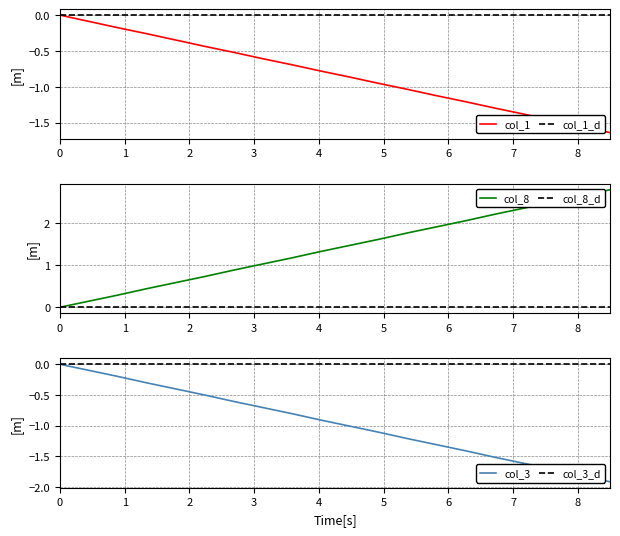

Reading left to right, list all the values displayed in this chart.

col_1: 0.0	-0.1	-0.2	-0.3	-0.3	-0.4	-0.5	-0.6	-0.7	-0.8	-0.9	-1.0	-1.0	-1.1	-1.2	-1.3	-1.4	-1.5	-1.6	-1.6
col_1_d: 0.0	0.0	0.0	0.0	0.0	0.0	0.0	0.0	0.0	0.0	0.0	0.0	0.0	0.0	0.0	0.0	0.0	0.0	0.0	0.0
col_8: 0.0	0.1	0.3	0.4	0.6	0.7	0.9	1.0	1.2	1.3	1.5	1.6	1.8	1.9	2.0	2.2	2.3	2.5	2.6	2.8
col_8_d: 0.0	0.0	0.0	0.0	0.0	0.0	0.0	0.0	0.0	0.0	0.0	0.0	0.0	0.0	0.0	0.0	0.0	0.0	0.0	0.0
col_3: -0.0	-0.1	-0.2	-0.3	-0.4	-0.5	-0.6	-0.7	-0.8	-0.9	-1.0	-1.1	-1.2	-1.3	-1.4	-1.5	-1.6	-1.7	-1.8	-1.9
col_3_d: 0.0	0.0	0.0	0.0	0.0	0.0	0.0	0.0	0.0	0.0	0.0	0.0	0.0	0.0	0.0	0.0	0.0	0.0	0.0	0.0